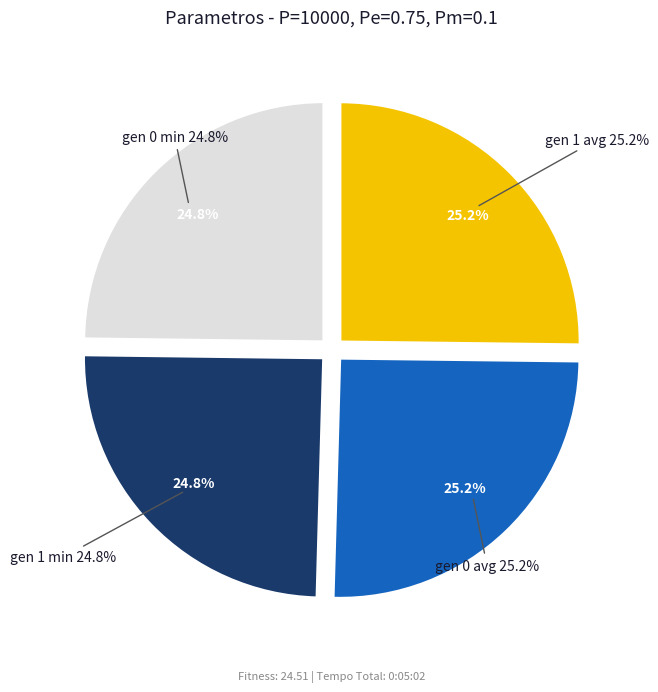

What percentage do gen 0 min and gen 1 min together represent?

49.6%